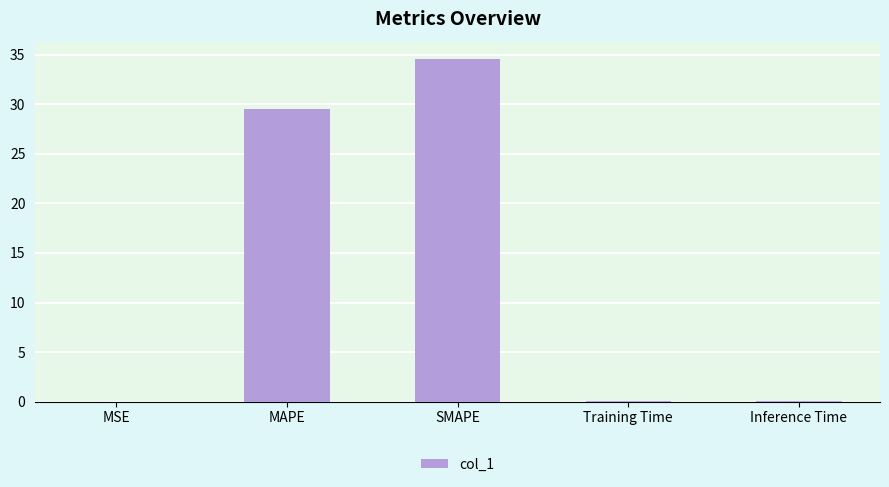

Which has a higher value, SMAPE or Inference Time?

SMAPE